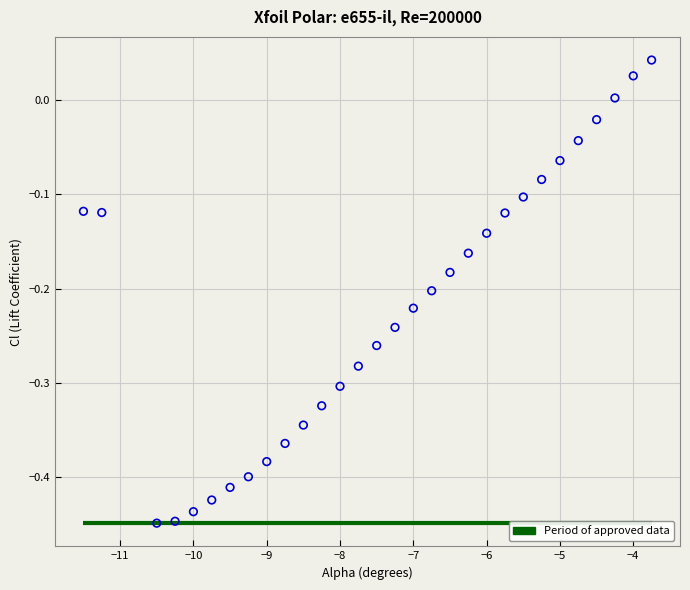

What is the range of X values (max minus min)?

7.8